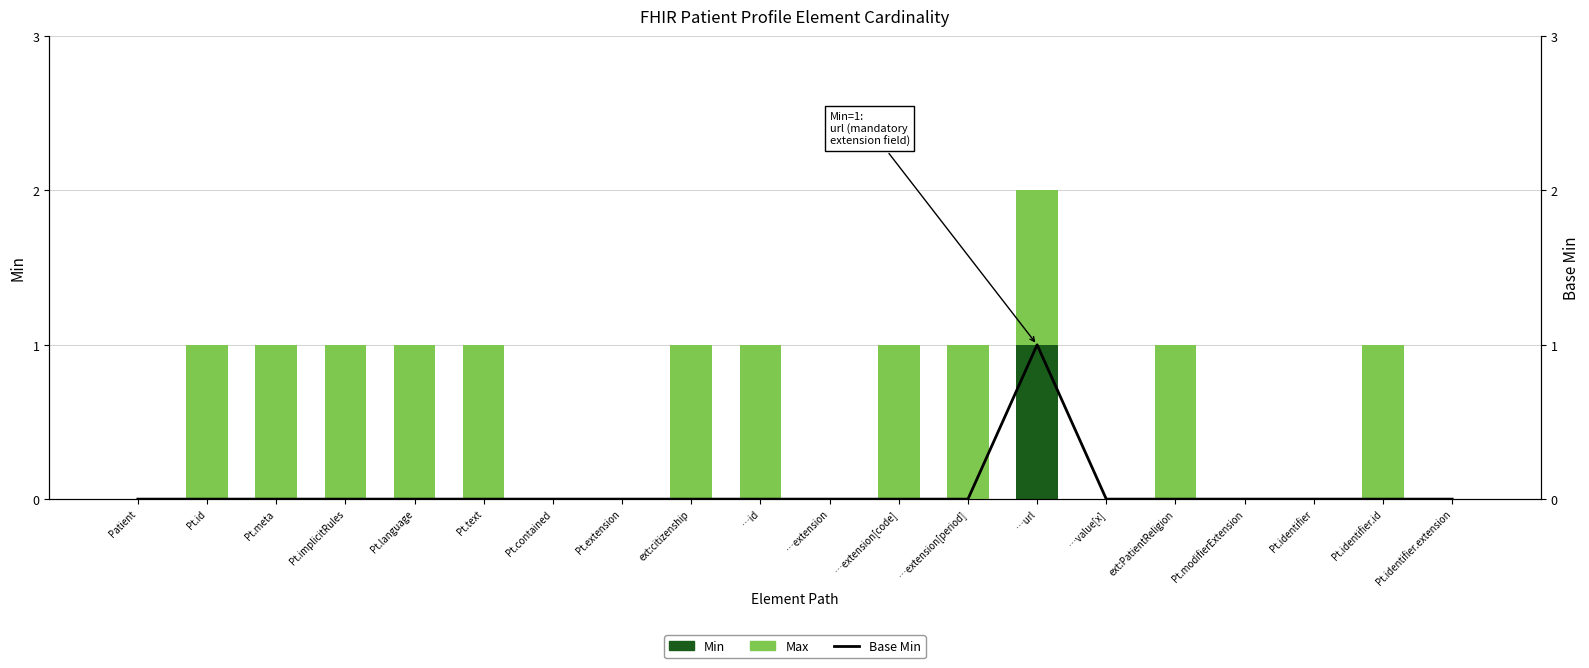

True or false: Max has a value of 1 at Pt.id.

True